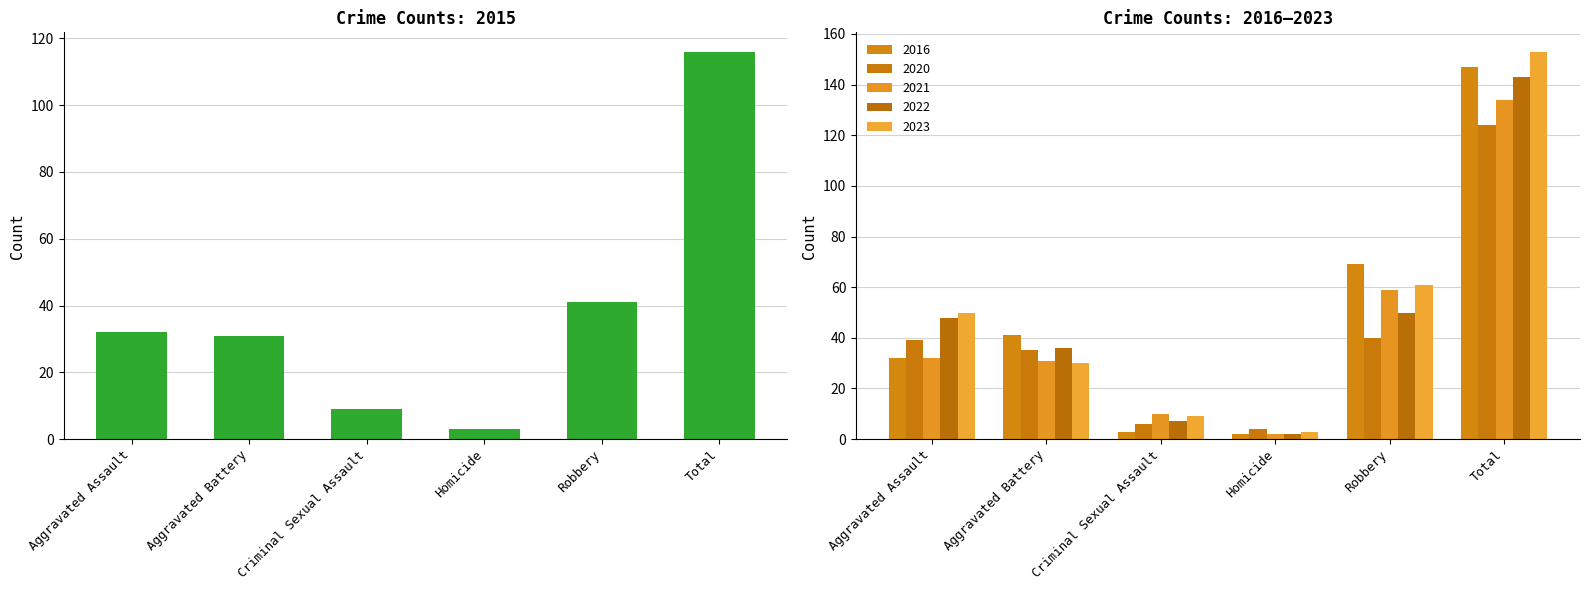

The 2022 series shows 36 at Aggravated Battery. True or false?

True